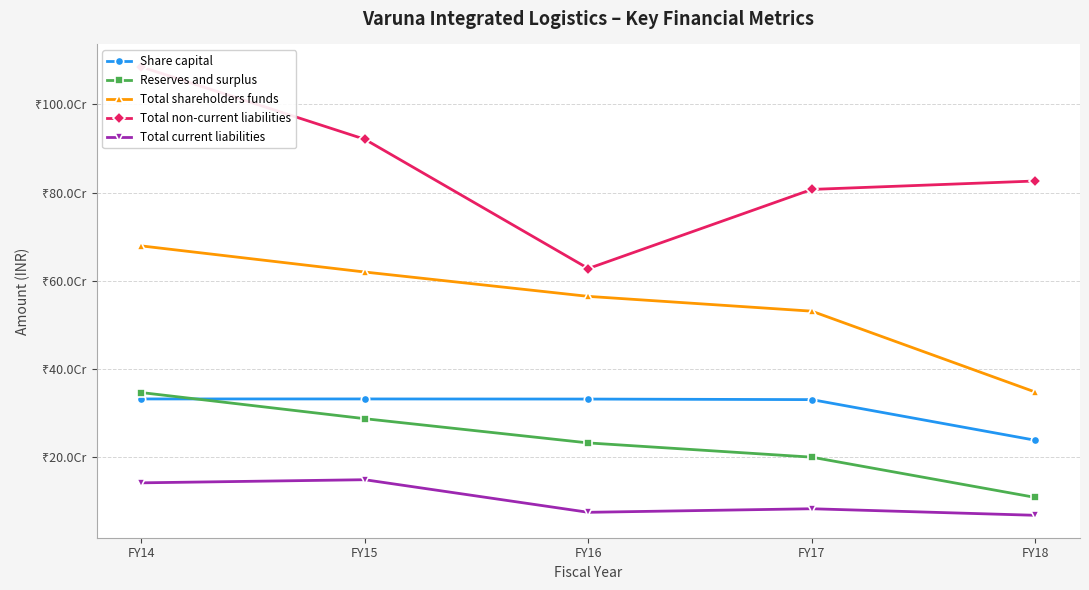

Reading left to right, transcribe all the data shown in this chart.

Share capital: FY14=332354550	FY15=332354550	FY16=332094550	FY17=330844540	FY18=238763550
Reserves and surplus: FY14=346844021	FY15=287629593	FY16=232696614	FY17=200427090	FY18=109184334
Total shareholders funds: FY14=679198571	FY15=619984143	FY16=564791164	FY17=531271630	FY18=347947884
Total non-current liabilities: FY14=1084900132	FY15=920805839	FY16=627913792	FY17=807184916	FY18=826254729
Total current liabilities: FY14=142251467	FY15=149327983	FY16=75458637	FY17=83522108	FY18=68683696